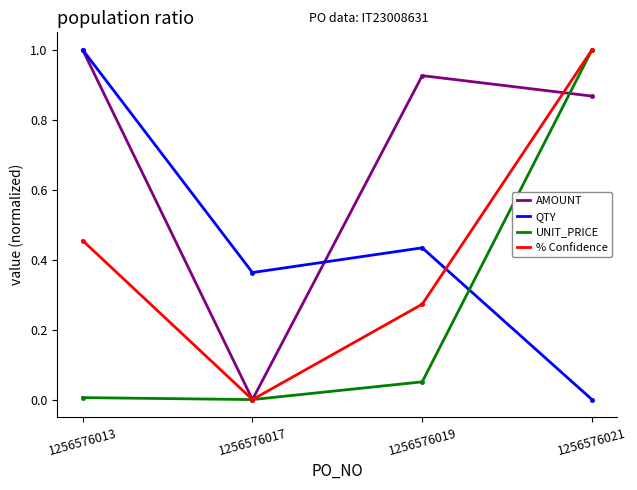

What is the greatest value displayed?

1.0